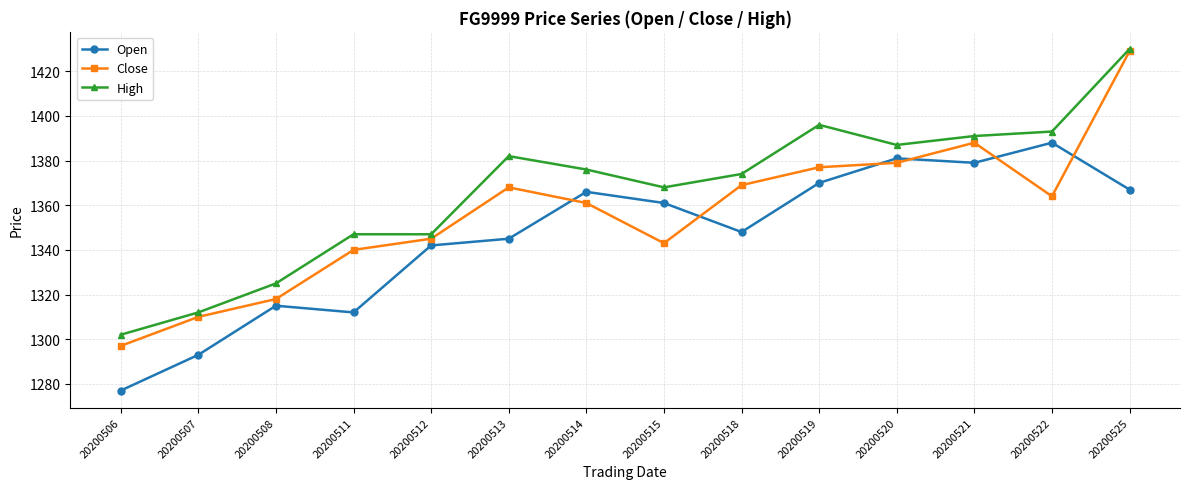

Where is Open nearest to the value 1332?

20200512